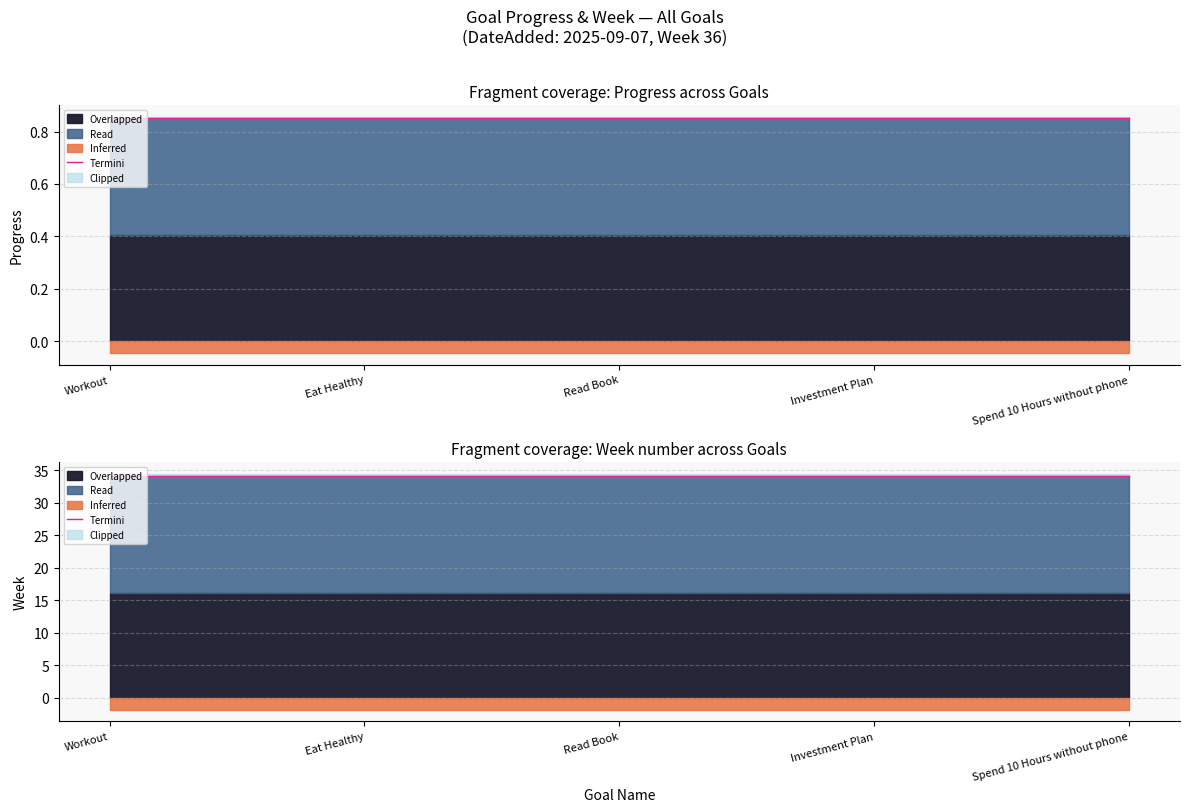

What is the value of the Week point at the 5th from the left?

36.0